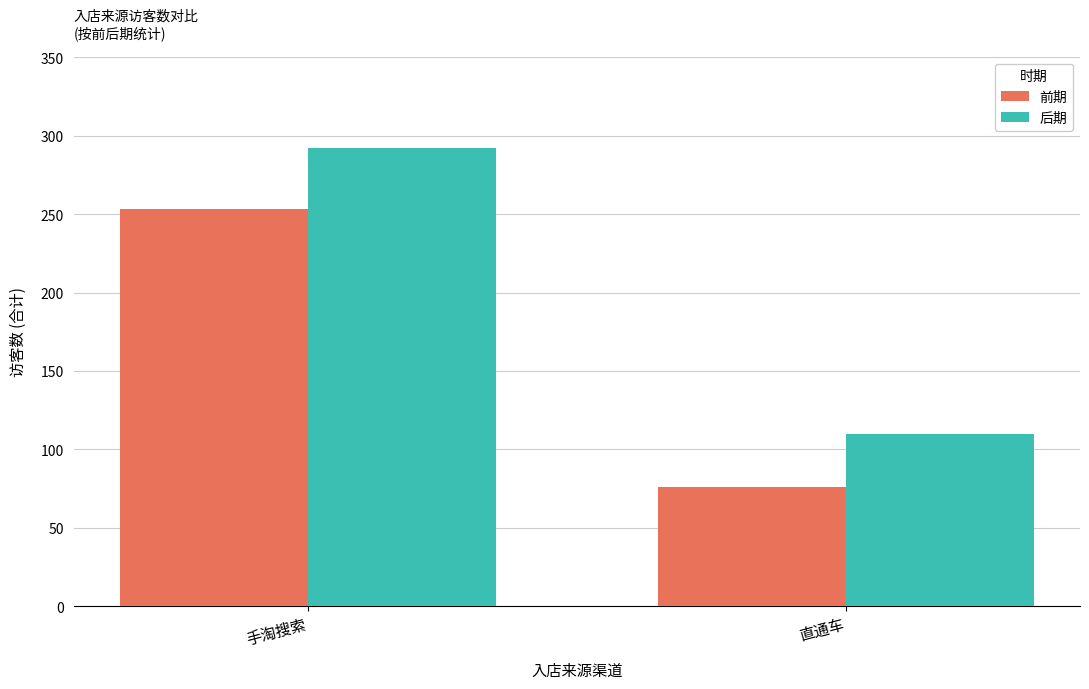

What position from the right is 手淘搜索?

2